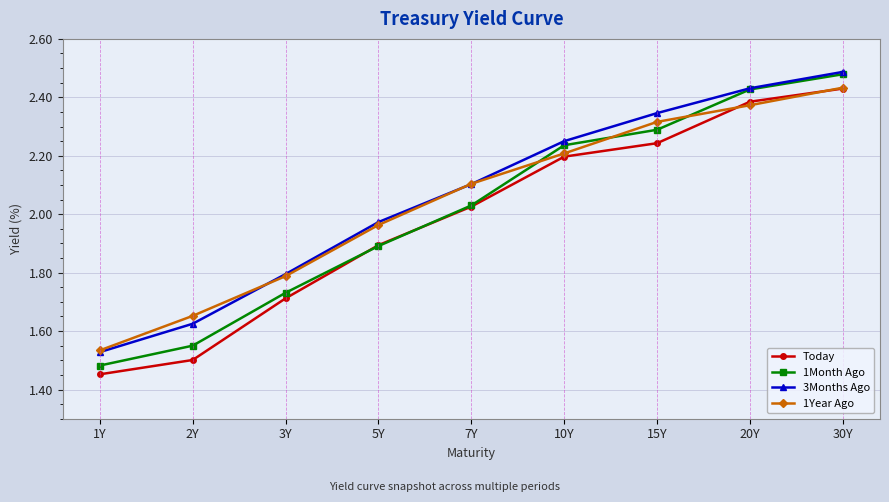

True or false: 1Month Ago has a value of 1.7 at 3Y.

True